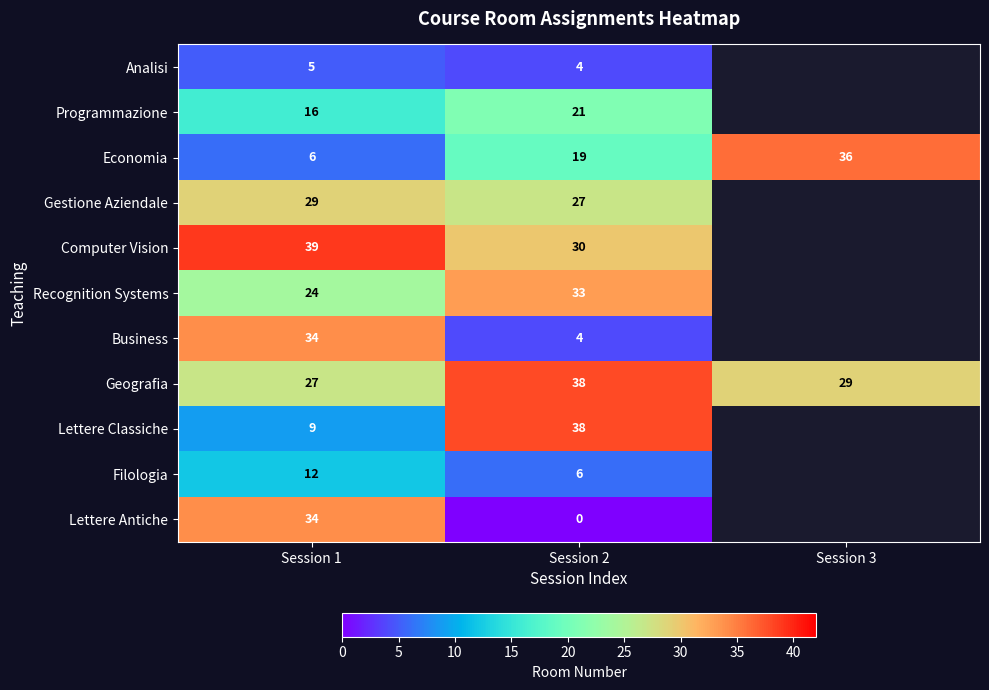

What is the difference between the highest and lowest values at Session 1?

34